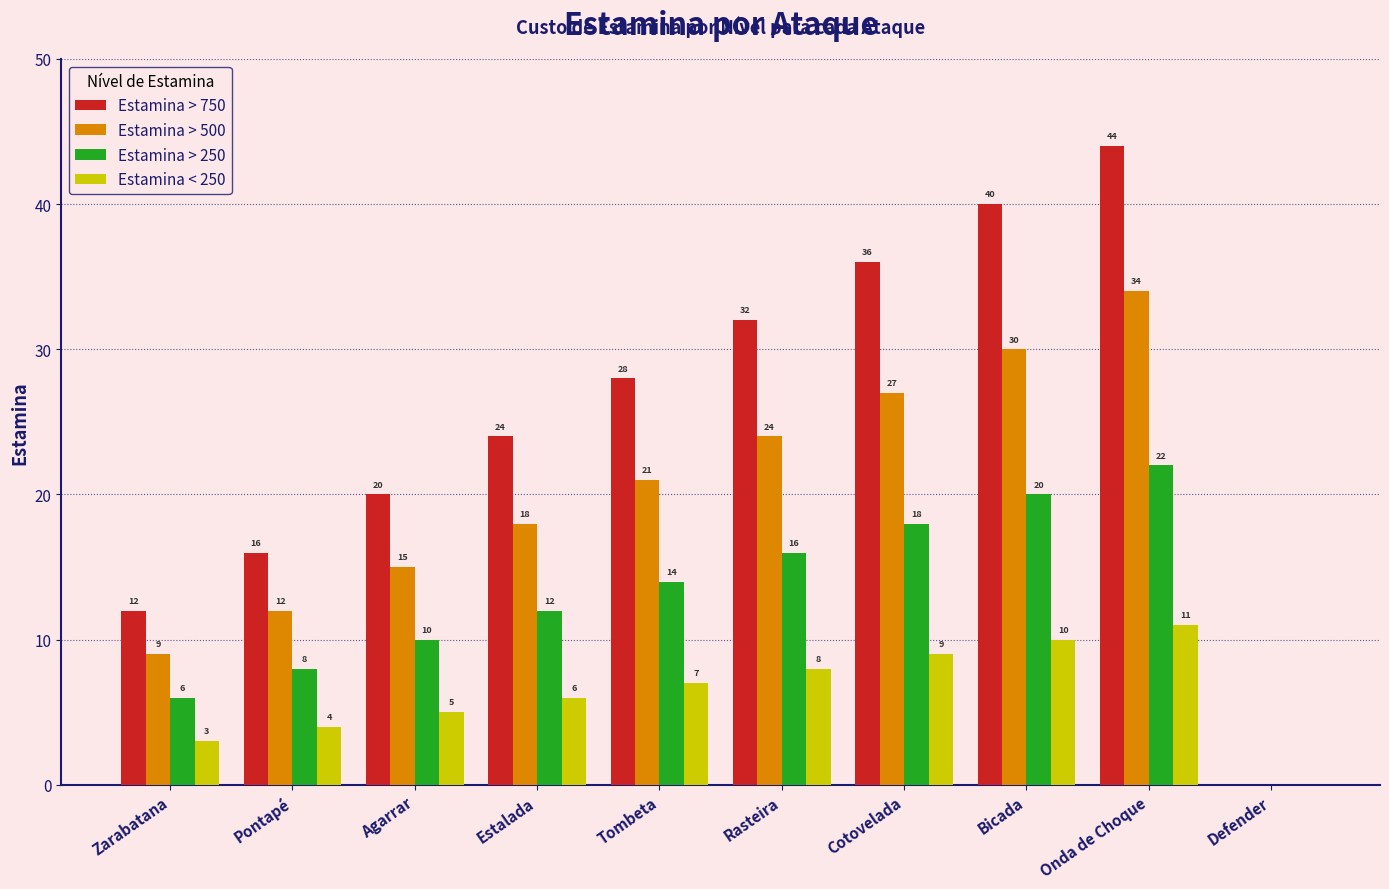

Read the Estamina < 250 value at Onda de Choque.

11